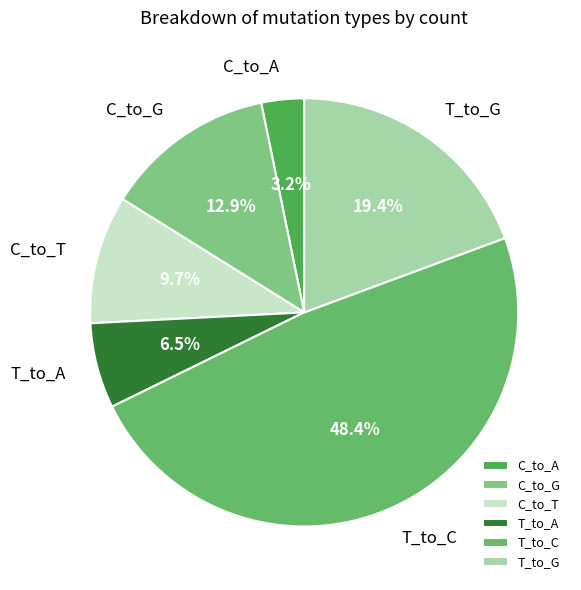

What is the ratio of the value at T_to_G to the value at T_to_C?

0.4